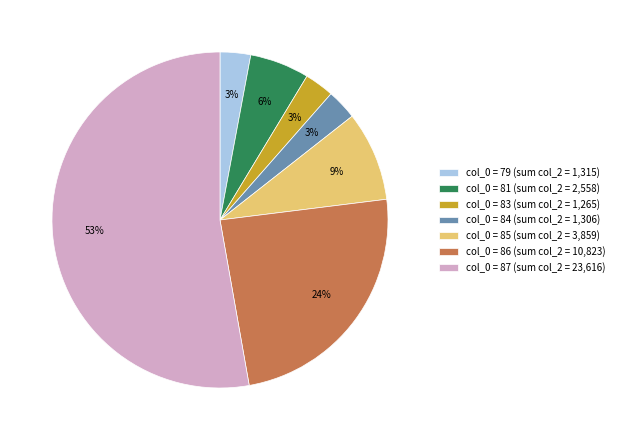

To the nearest percent, what is the difference between the col_0 = 87 (sum col_2 = 23,616) and col_0 = 86 (sum col_2 = 10,823) slice percentages?

29%